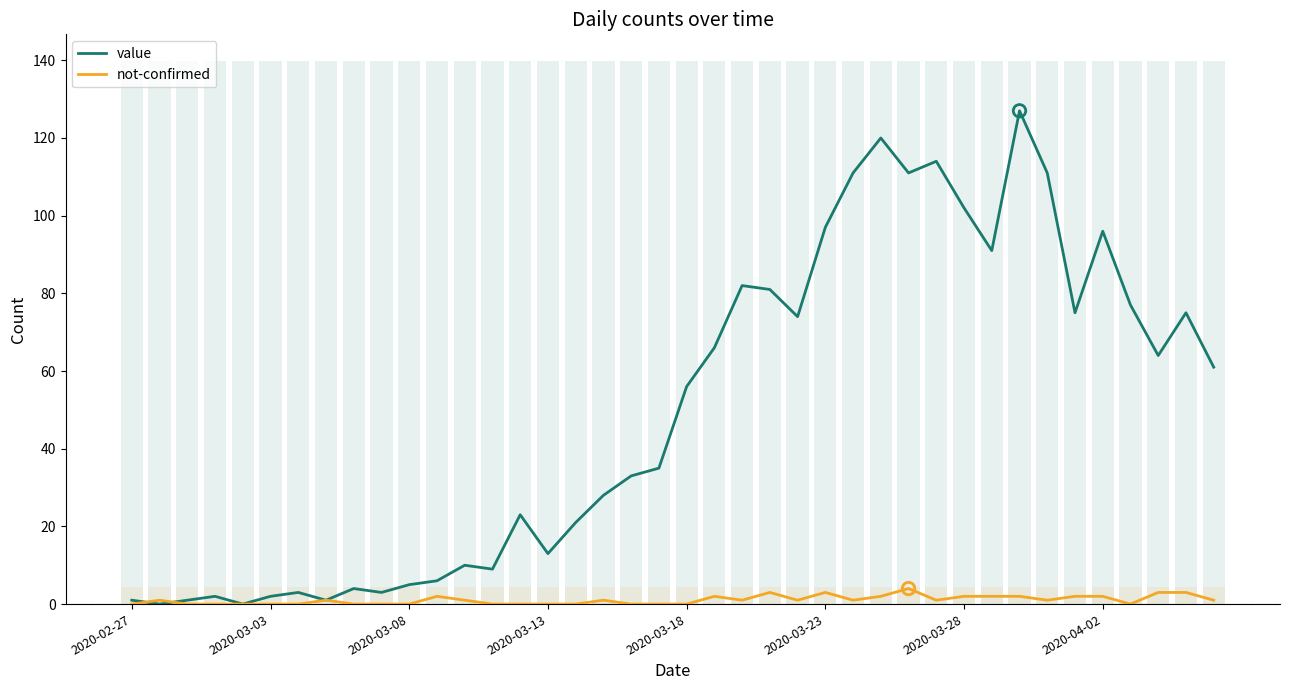

Which series has the widest spread of Y values?

value